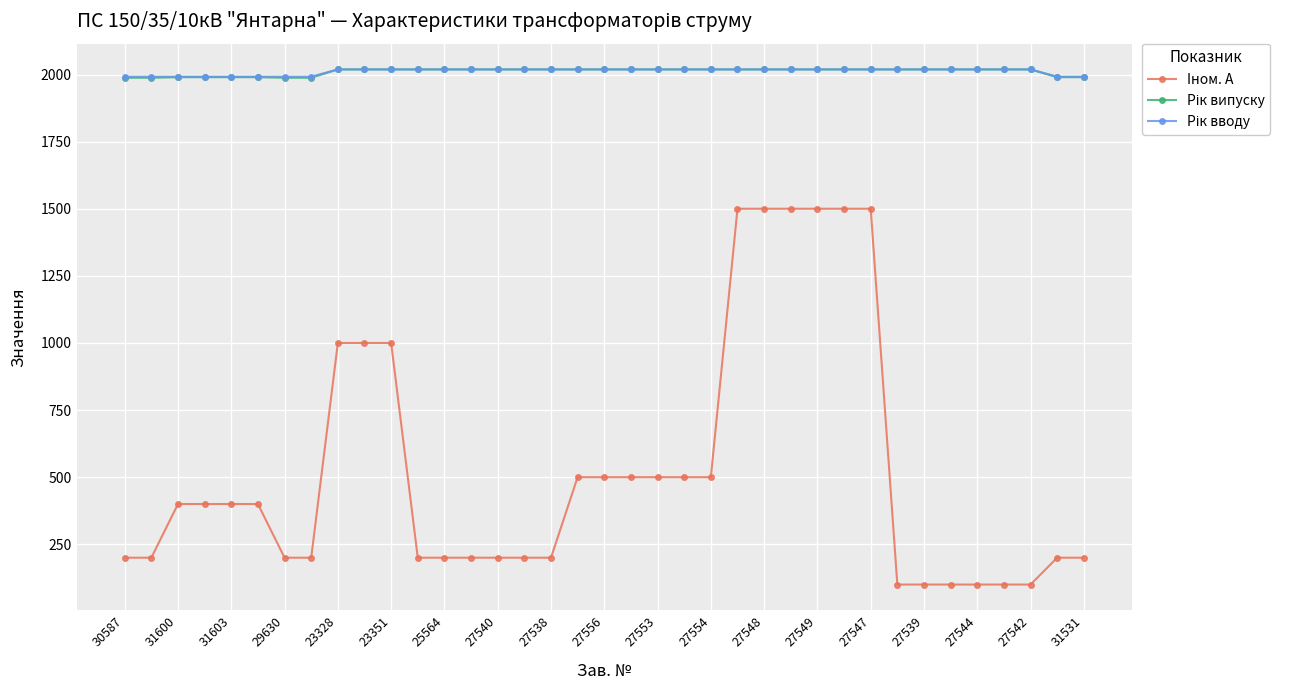

What is the greatest value displayed?

2019